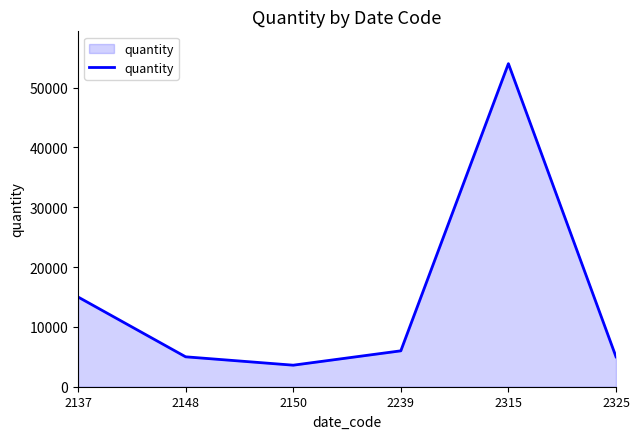

What is the ratio of the value at 2325 to the value at 2150?

1.4